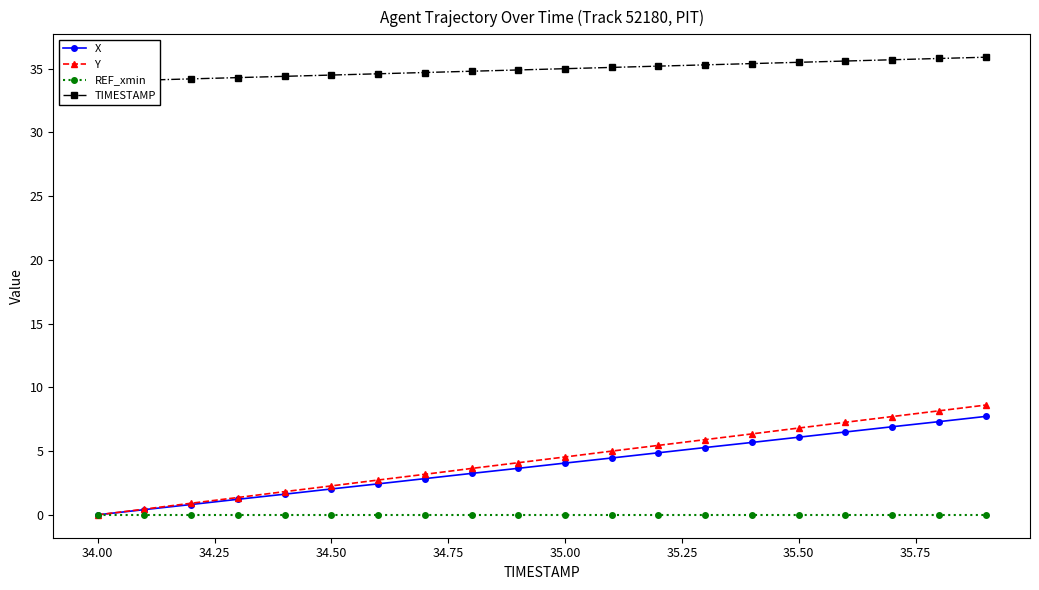

What is the highest value of the Y series?

8.6